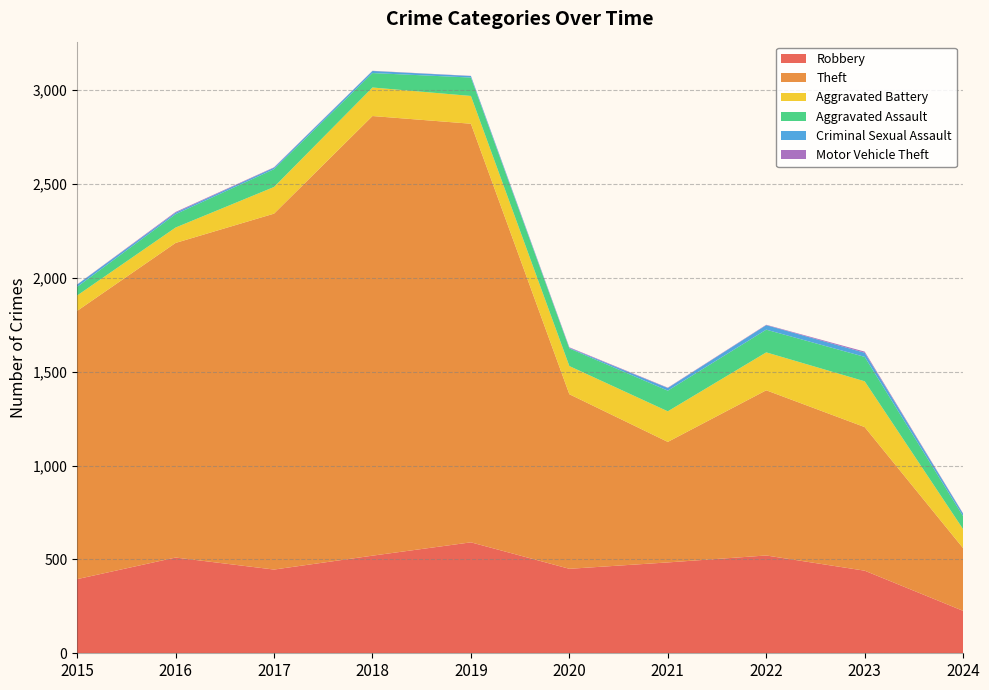

Reading left to right, transcribe all the data shown in this chart.

Robbery: 2015=395	2016=510	2017=446	2018=520	2019=591	2020=450	2021=484	2022=521	2023=440	2024=226
Theft: 2015=1429	2016=1676	2017=1896	2018=2342	2019=2230	2020=930	2021=642	2022=880	2023=765	2024=334
Aggravated Battery: 2015=82	2016=82	2017=142	2018=152	2019=148	2020=150	2021=163	2022=202	2023=244	2024=101
Aggravated Assault: 2015=46	2016=71	2017=95	2018=77	2019=98	2020=94	2021=110	2022=121	2023=130	2024=69
Criminal Sexual Assault: 2015=12	2016=8	2017=8	2018=11	2019=8	2020=3	2021=14	2022=24	2023=22	2024=13
Motor Vehicle Theft: 2015=1	2016=4	2017=2	2018=1	2019=1	2020=3	2021=2	2022=2	2023=6	2024=2